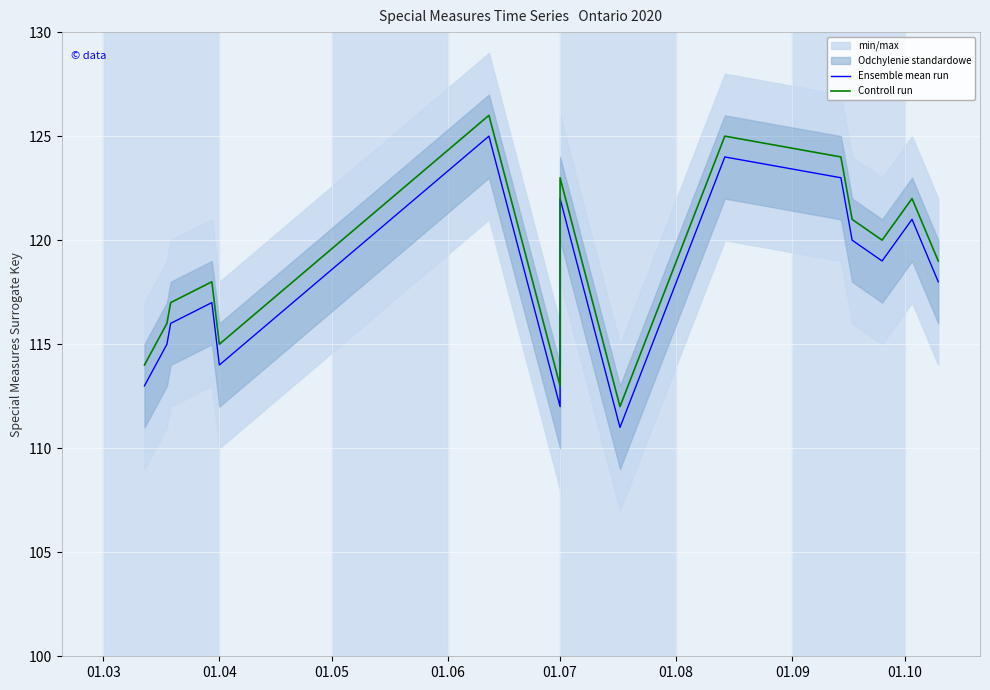

What is the greatest value displayed?

126